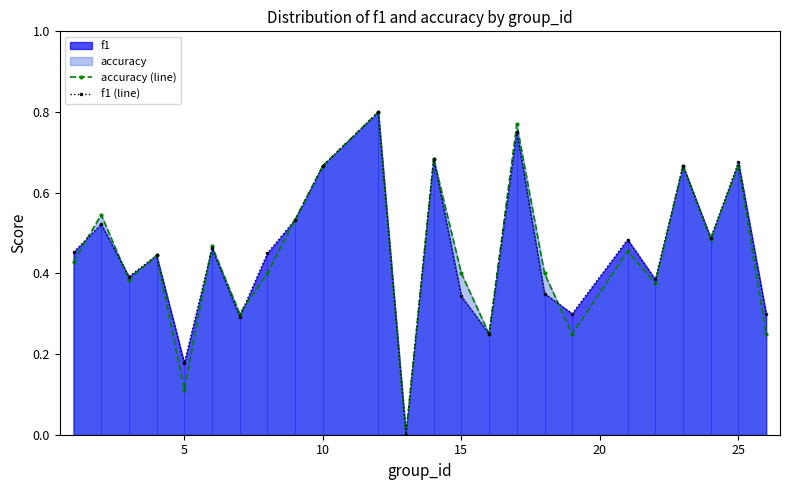

True or false: f1 (line) has more than 2 interior local peaks.

True